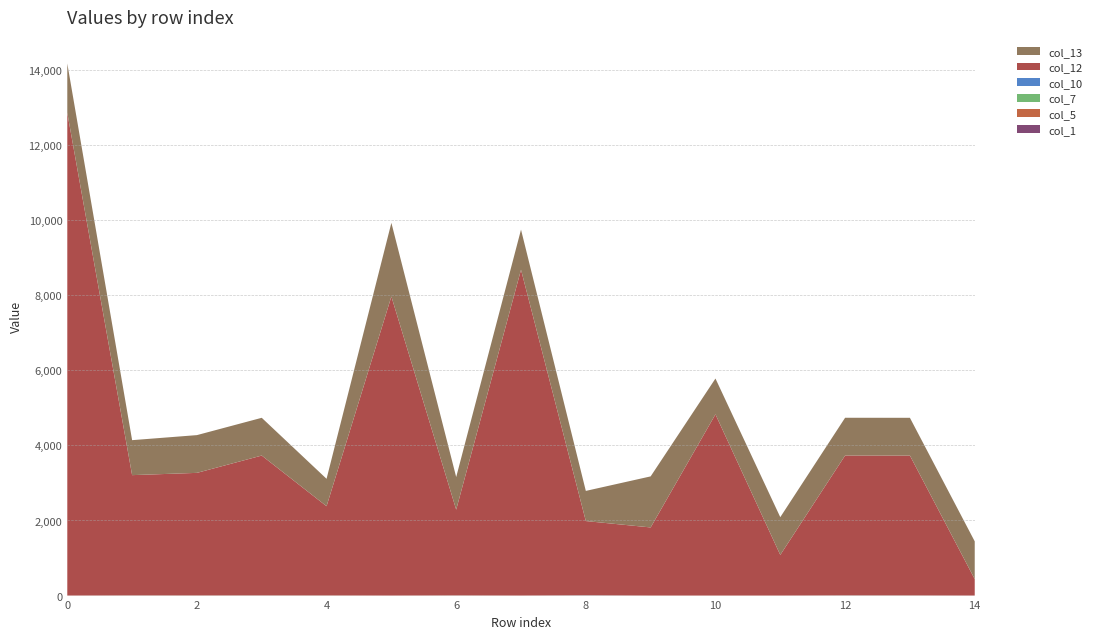

Reading left to right, what are all the values shown in this chart?

col_1: 0=0.0	1=0.0	2=0.0	3=0.0	4=0.0	5=0.0	6=0.0	7=0.0	8=0.0	9=0.0	10=0.0	11=0.0	12=0.0	13=0.0	14=0.0
col_5: 0=0.0	1=0.0	2=0.0	3=0.0	4=0.0	5=0.0	6=0.0	7=0.0	8=0.0	9=0.0	10=0.0	11=0.0	12=0.0	13=0.0	14=0.0
col_7: 0=1.0	1=3.0	2=3.0	3=3.0	4=3.0	5=1.0	6=3.0	7=1.0	8=3.0	9=1.0	10=1.0	11=1.0	12=3.0	13=3.0	14=0.0
col_10: 0=0.0	1=1.0	2=0.0	3=1.0	4=0.0	5=0.0	6=1.0	7=0.0	8=4.0	9=0.0	10=0.0	11=0.0	12=2.0	13=1.0	14=1.0
col_12: 0=12857.0	1=3204.2	2=3265.4	3=3725.6	4=2377.4	5=7964.7	6=2285.1	7=8677.8	8=1978.0	9=1814.1	10=4826.5	11=1082.0	12=3725.6	13=3725.6	14=437.5
col_13: 0=1314.0	1=931.4	2=1005.6	3=1005.6	4=729.7	5=1962.1	6=868.3	7=1067.6	8=803.1	9=1359.6	10=953.8	11=1005.6	12=1005.6	13=1005.6	14=1005.6